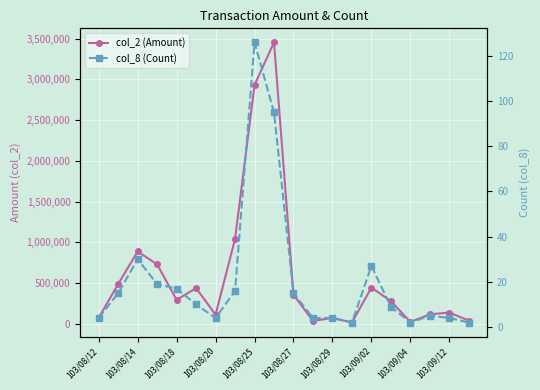

Reading left to right, extract all data points from this chart.

col_2 (Amount): 72790	488360	886530	728140	293230	437420	110900	1040440	2929920	3453170	356220	34250	71560	15170	443560	277800	22400	115260	137320	39170
col_8 (Count): 4	15	30	19	17	10	4	16	126	95	15	4	4	2	27	9	2	5	4	2